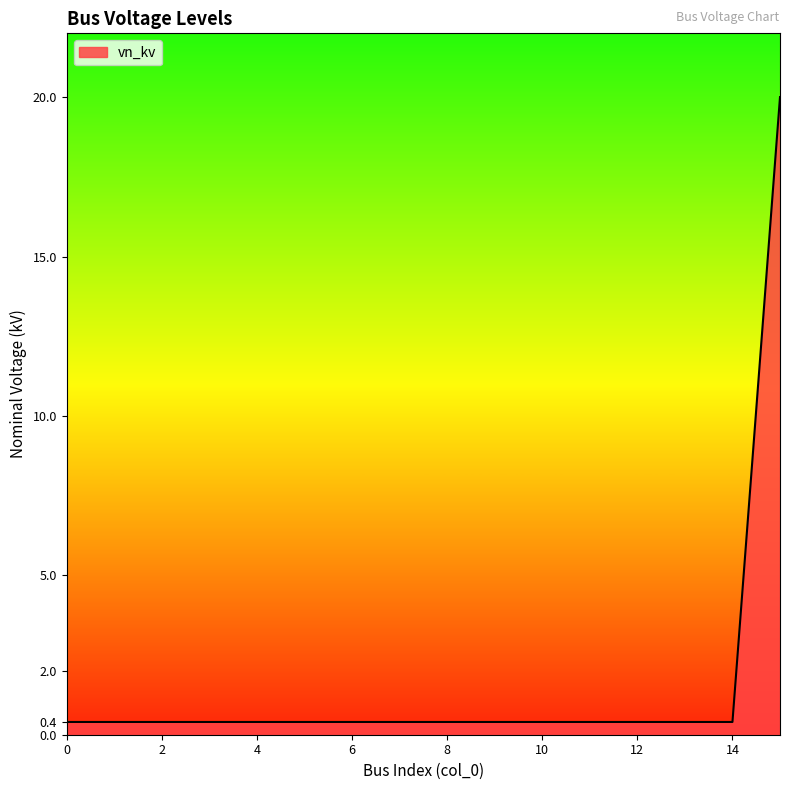

How many lines are shown in the chart?

1